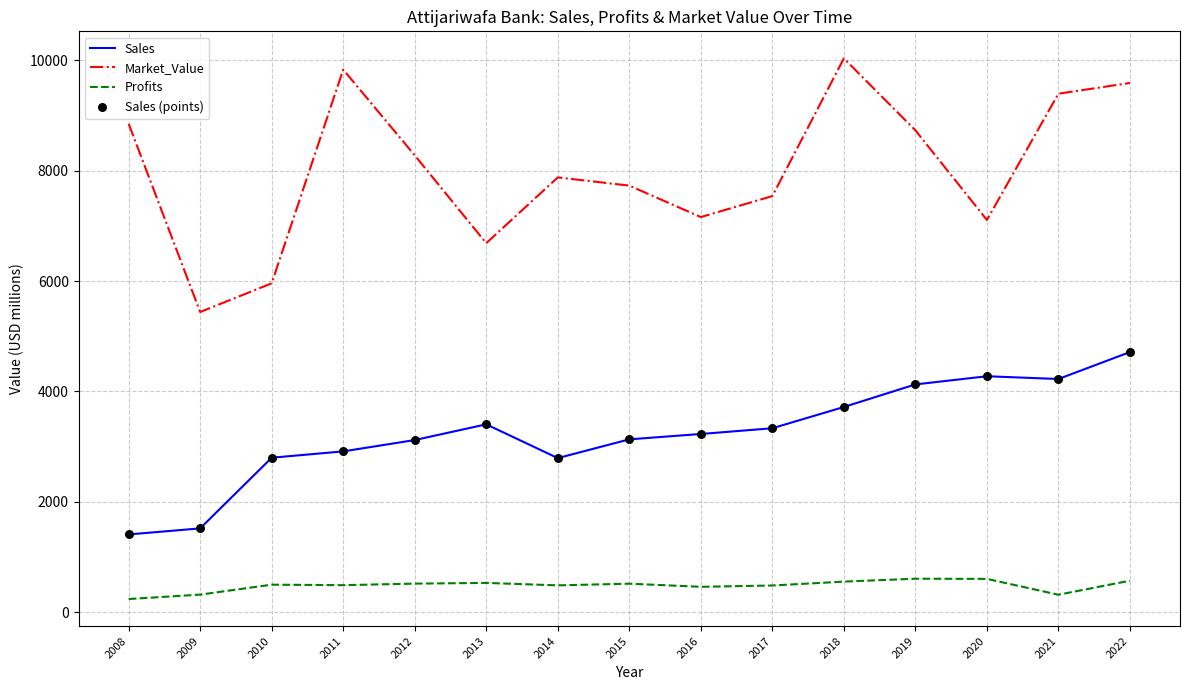

Between 2010 and 2015, which series saw the biggest shift?

Market_Value